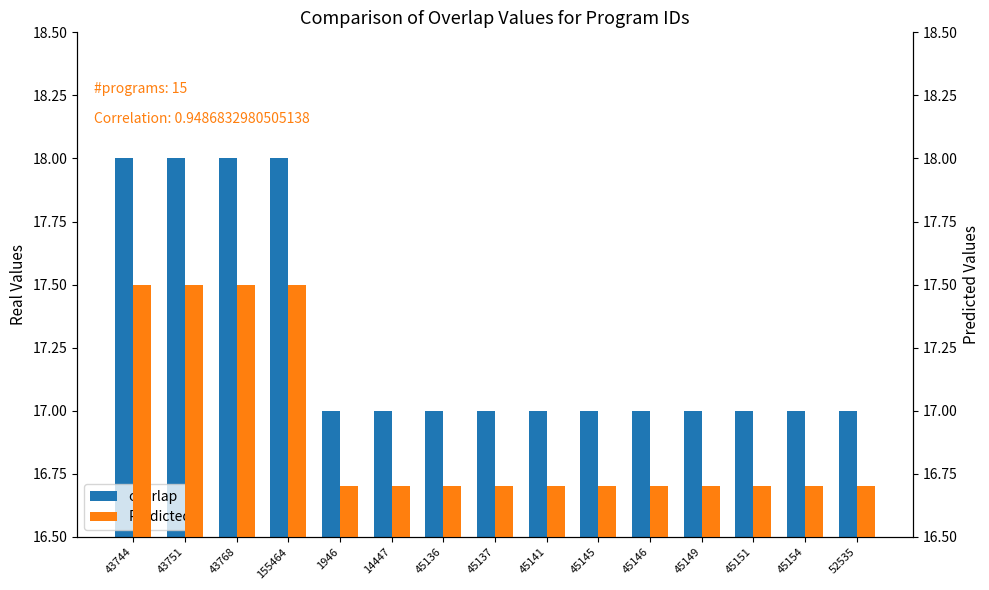

What is the value of the overlap bar at the 2nd from the left?

18.0